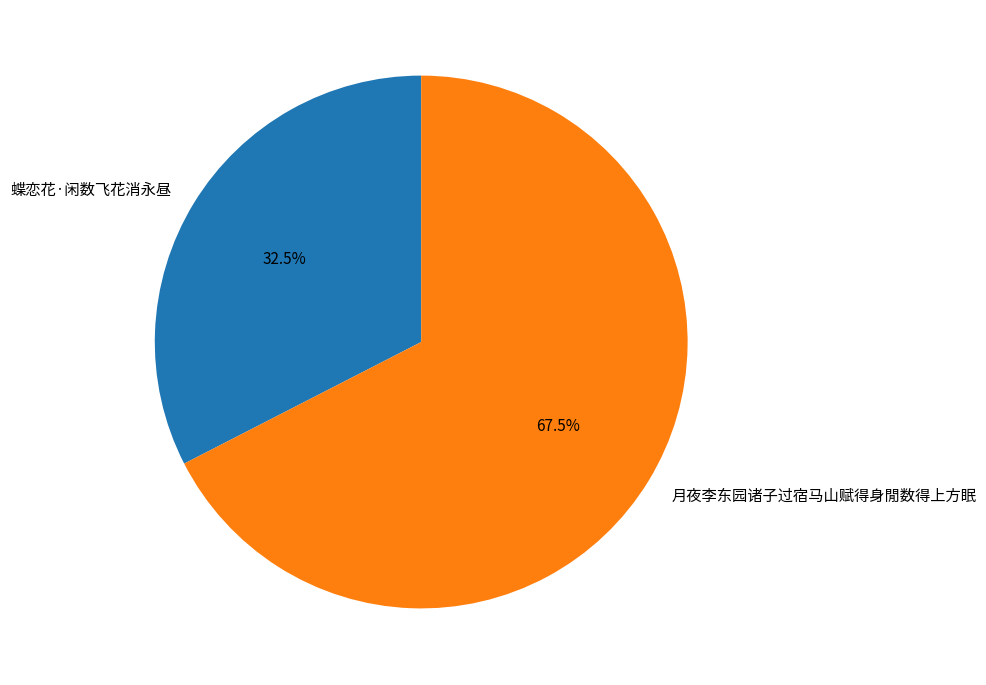

Which has a higher value, 月夜李东园诸子过宿马山赋得身閒数得上方眠 or 蝶恋花·闲数飞花消永昼?

月夜李东园诸子过宿马山赋得身閒数得上方眠